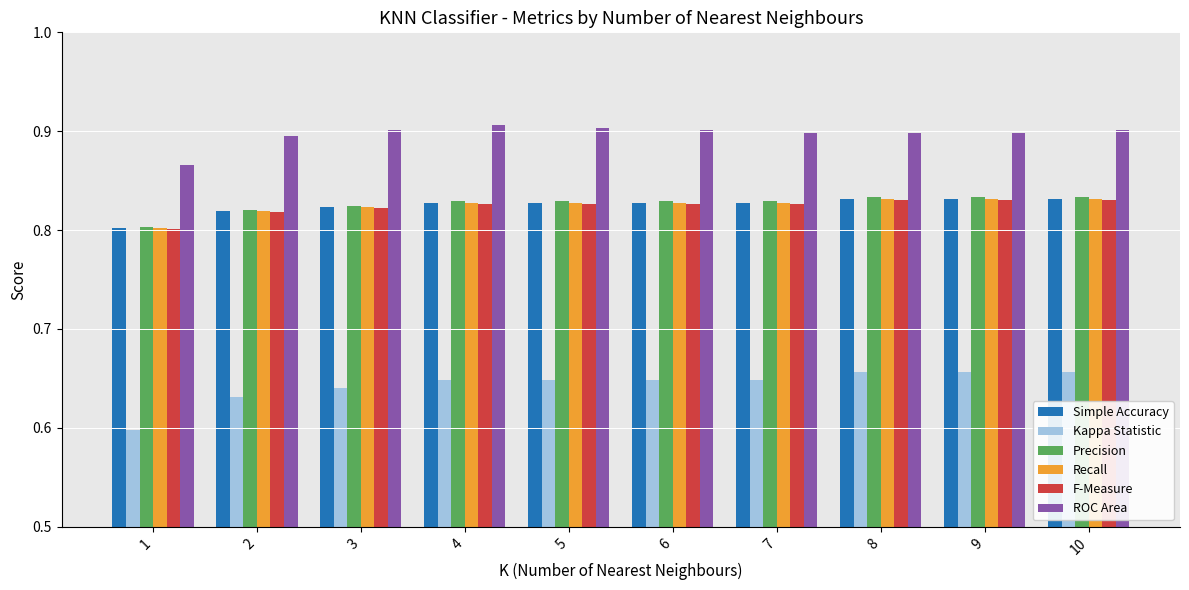

The value of ROC Area at 4 is 0.9. True or false?

True